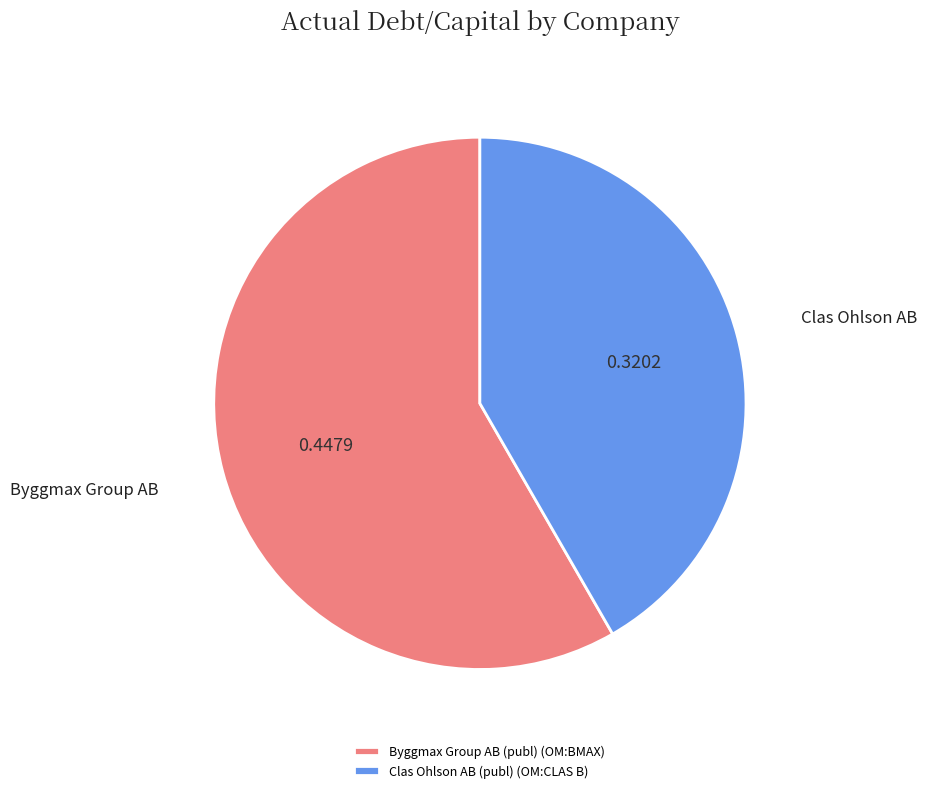

Do Clas Ohlson AB (publ) (OM:CLAS B) and Byggmax Group AB (publ) (OM:BMAX) together represent more than half of the pie?

Yes